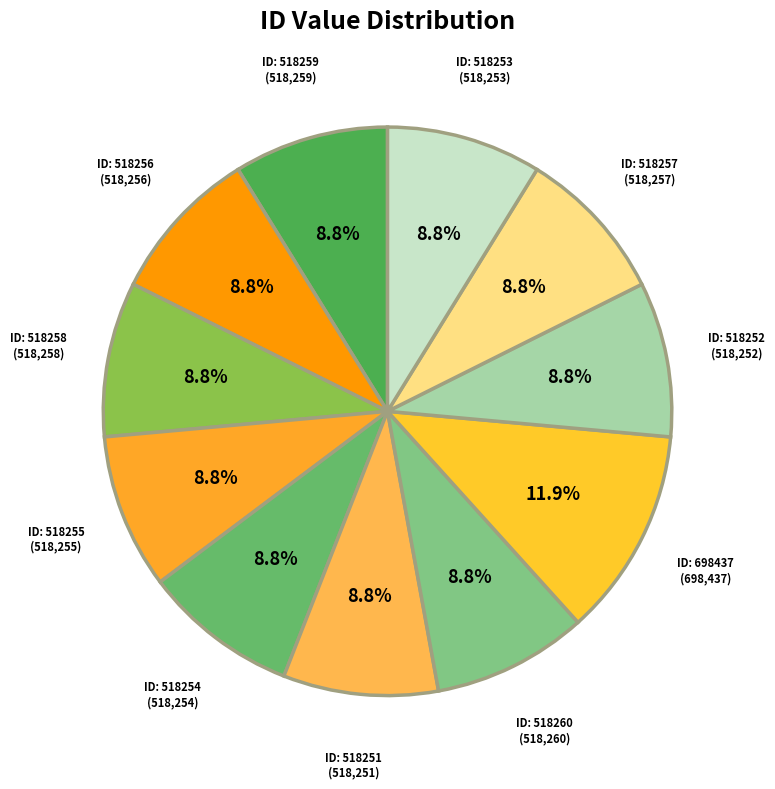

How many segments does this pie chart have?

11